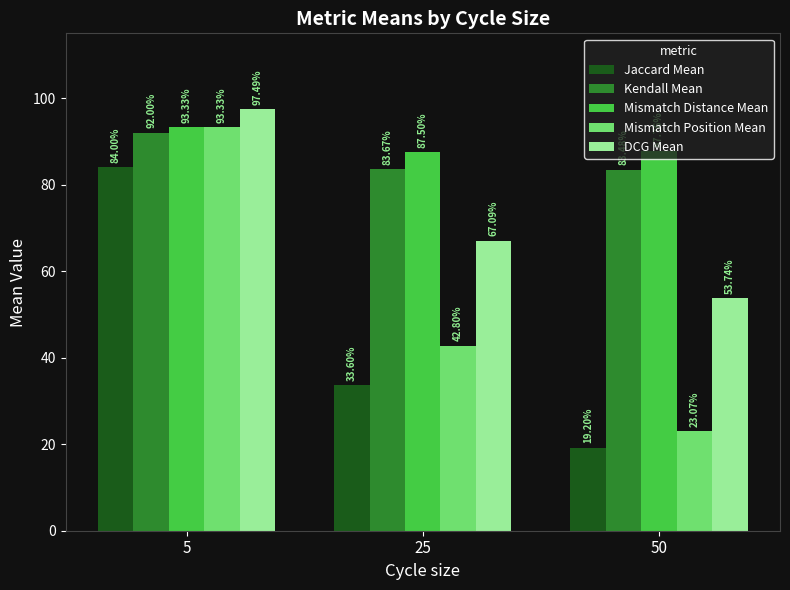

Is the value of DCG Mean at 50 greater than the value of Mismatch Position Mean at 50?

Yes